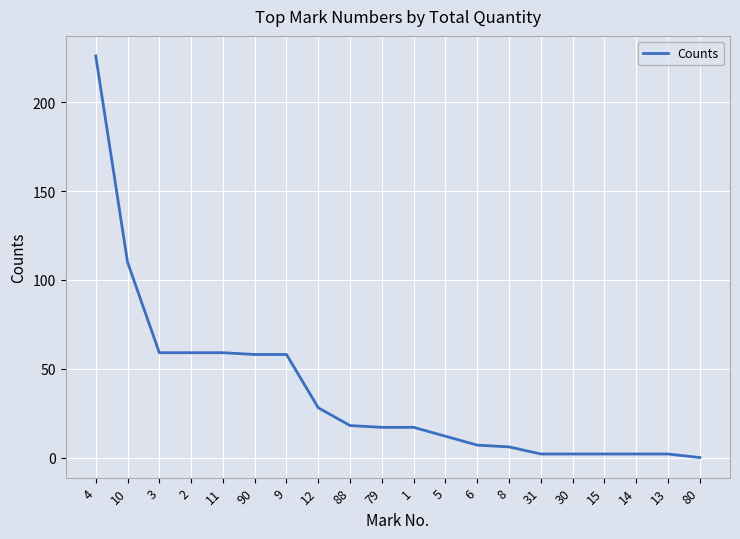

Reading left to right, what are all the values shown in this chart?

226	110	59	59	59	58	58	28	18	17	17	12	7	6	2	2	2	2	2	0